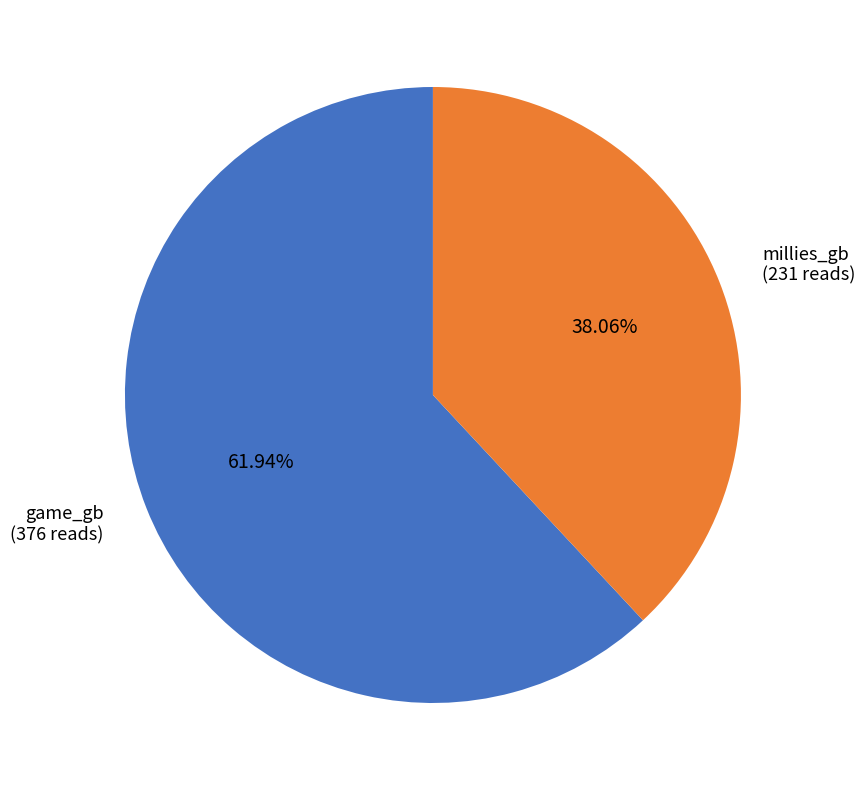

Which slice is the largest?

game_gb